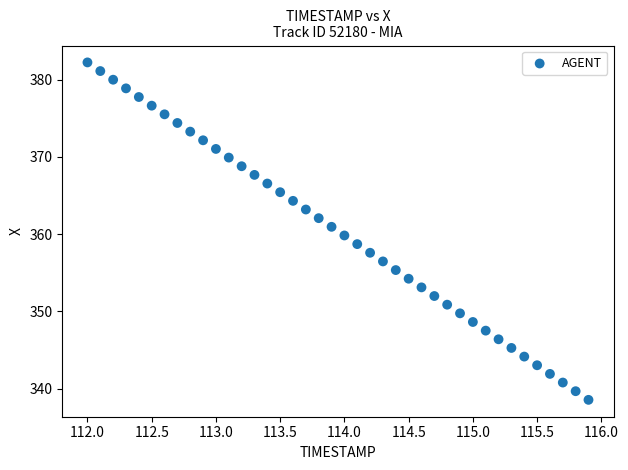

What is the range of Y values (max minus min)?

43.7